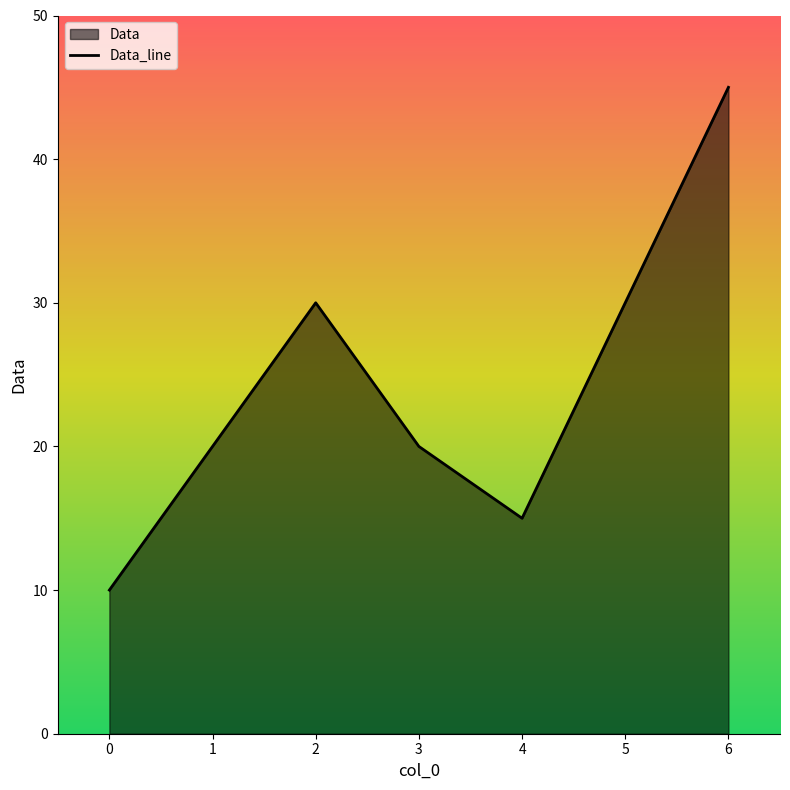

At which category does the chart reach its peak across all series?

6